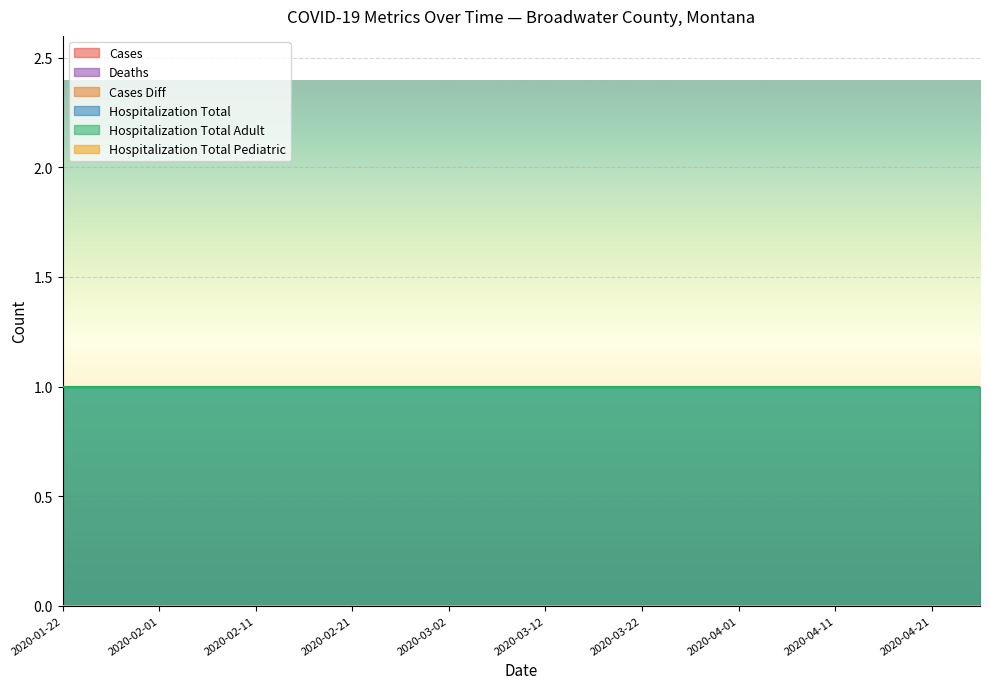

Between 2020-02-01 and 2020-03-12, which series saw the biggest shift?

cases